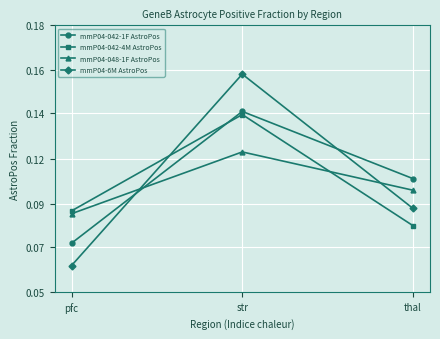

List the series in order of their peak value, lowest first.

mmP04-048-1F AstroPos, mmP04-042-4M AstroPos, mmP04-042-1F AstroPos, mmP04-6M AstroPos